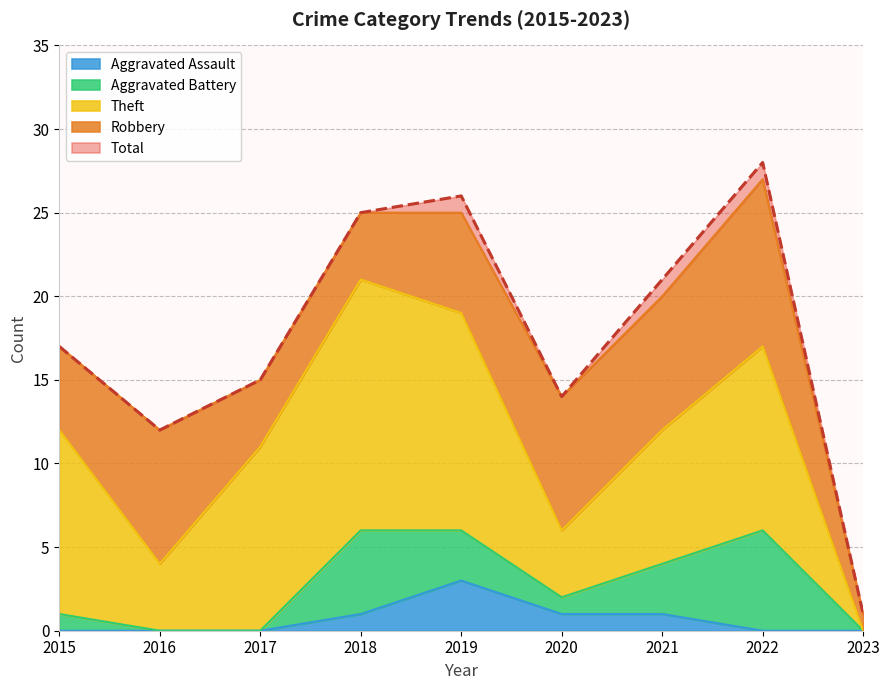

True or false: Theft and Aggravated Assault cross at least once.

False